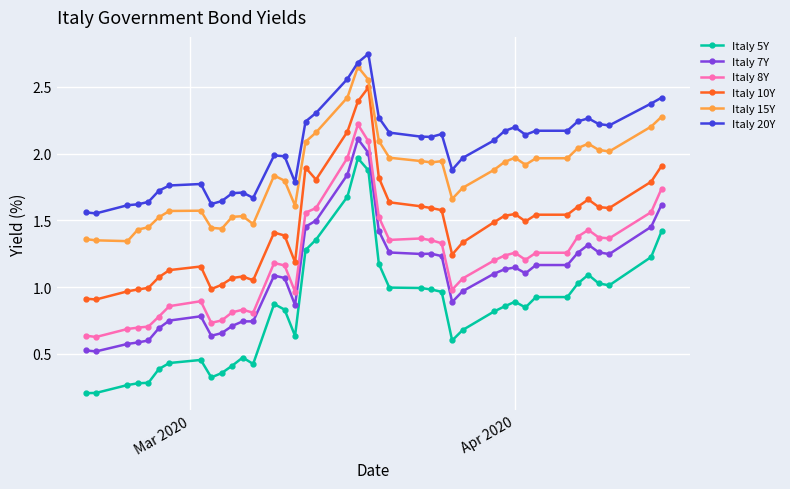

Which series has the largest range (max minus min)?

Italy 5Y